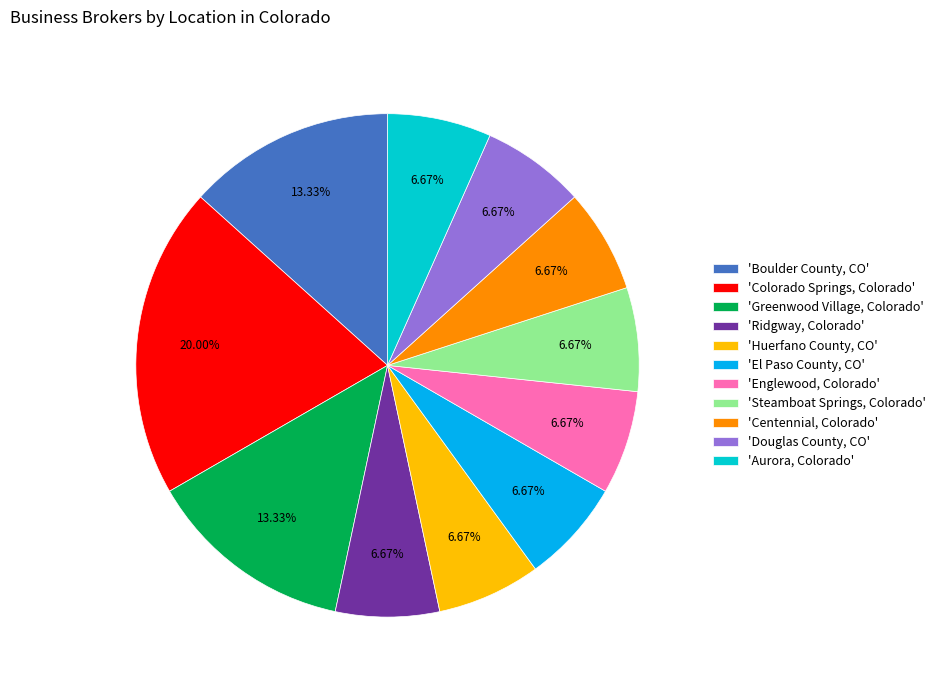

Does 'Greenwood Village, Colorado' account for over 50% of the chart?

No